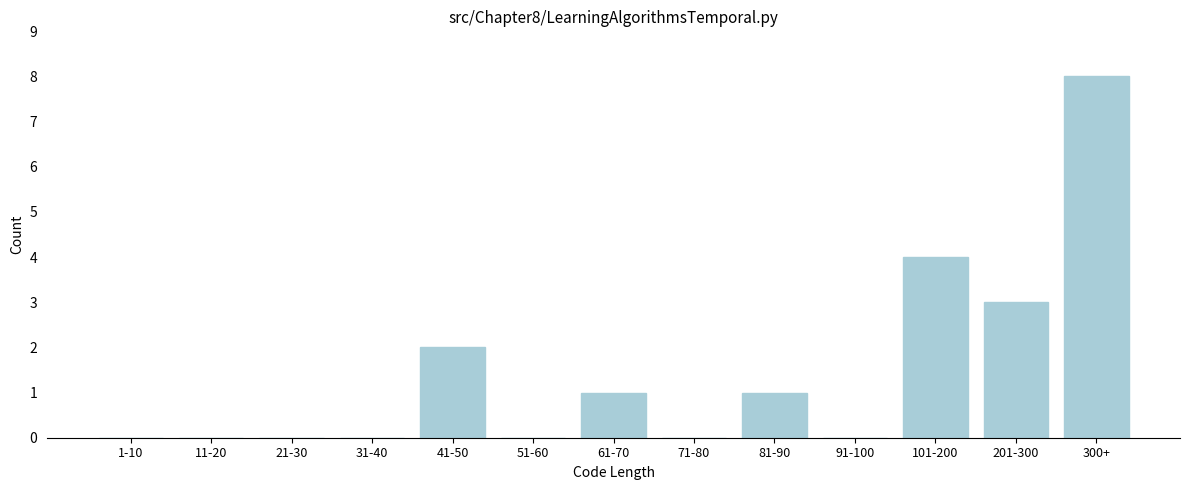

Reading right to left, list all the values displayed in this chart.

300+=8	201-300=3	101-200=4	91-100=0	81-90=1	71-80=0	61-70=1	51-60=0	41-50=2	31-40=0	21-30=0	11-20=0	1-10=0